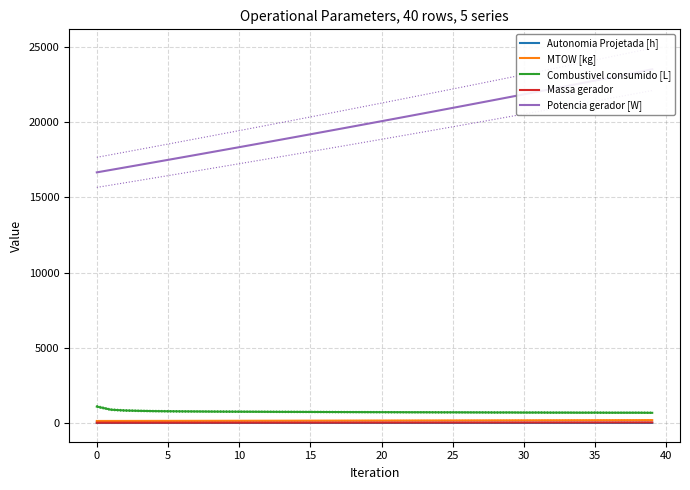

Where does the Massa gerador series first go above 28?

20